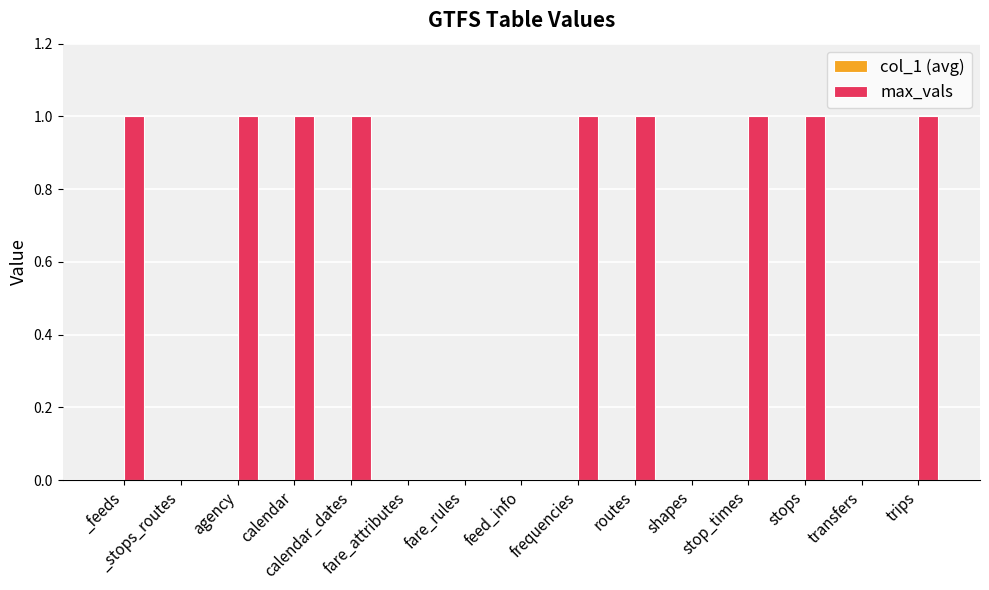

Count the number of data series in this chart.

1